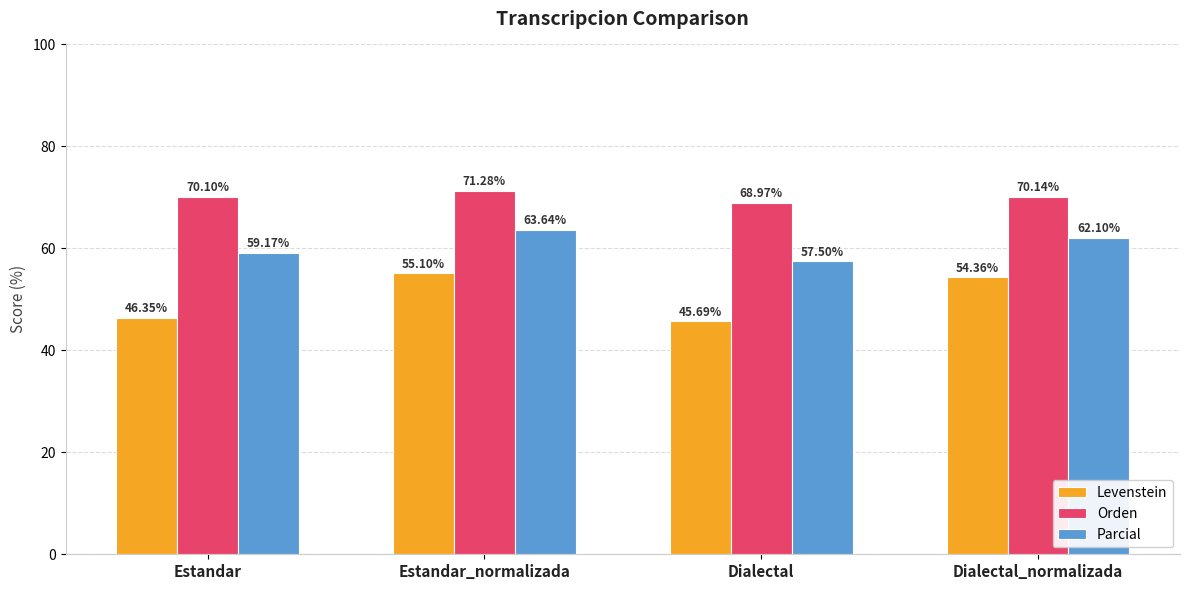

Reading right to left, list all the values displayed in this chart.

Levenstein: Dialectal_normalizada=54.4	Dialectal=45.7	Estandar_normalizada=55.1	Estandar=46.4
Orden: Dialectal_normalizada=70.1	Dialectal=69.0	Estandar_normalizada=71.3	Estandar=70.1
Parcial: Dialectal_normalizada=62.1	Dialectal=57.5	Estandar_normalizada=63.6	Estandar=59.2